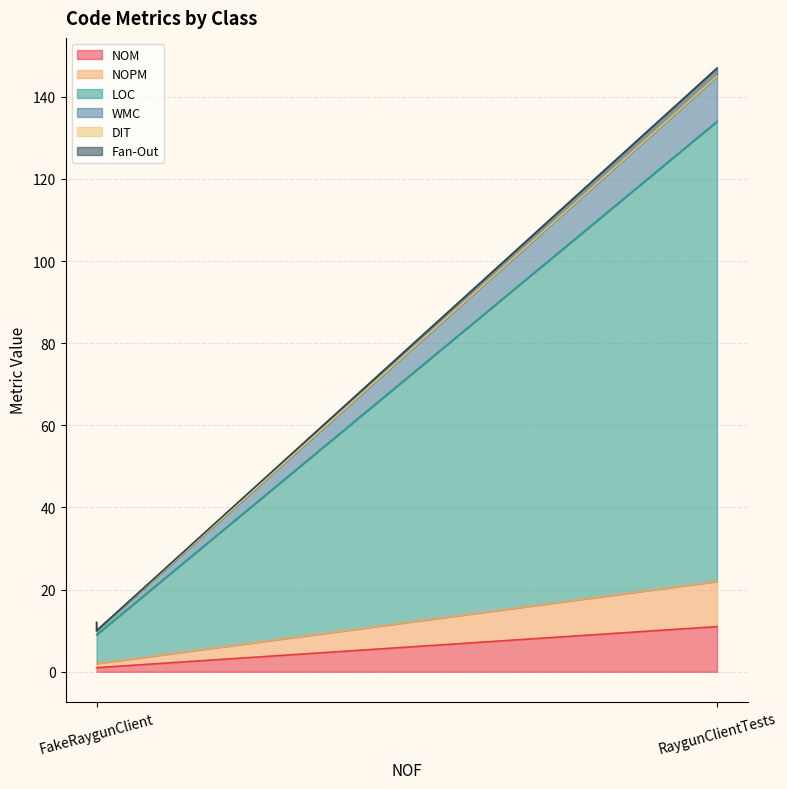

What is the difference between the maximum and minimum values in the WMC series?

135